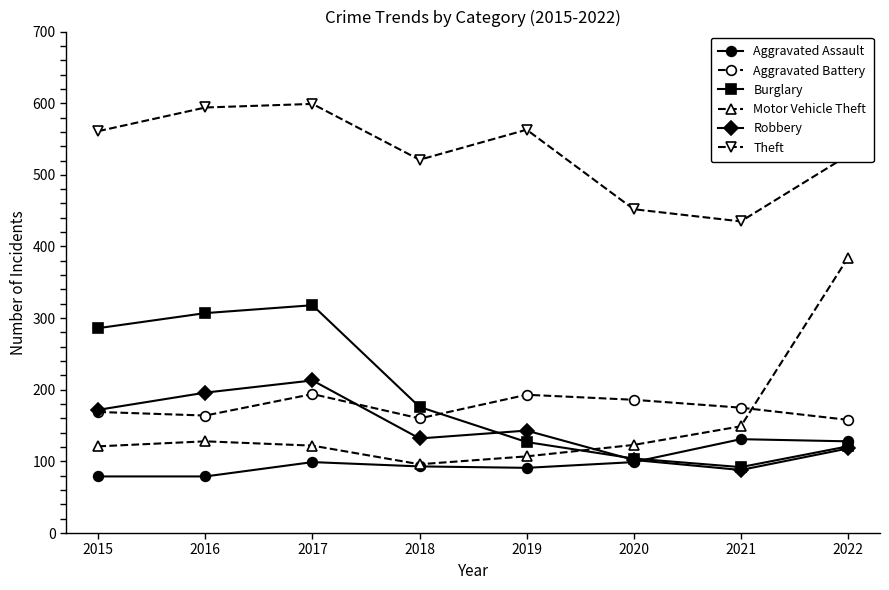

What is the lowest value of the Theft series?

435